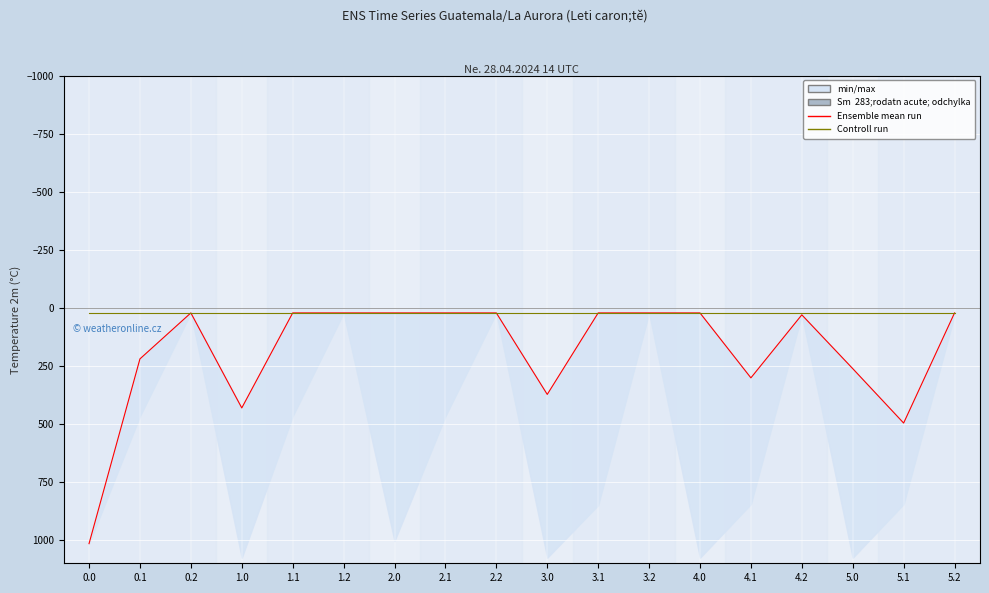

The Controll run series shows 11.3 at 2.0. True or false?

False